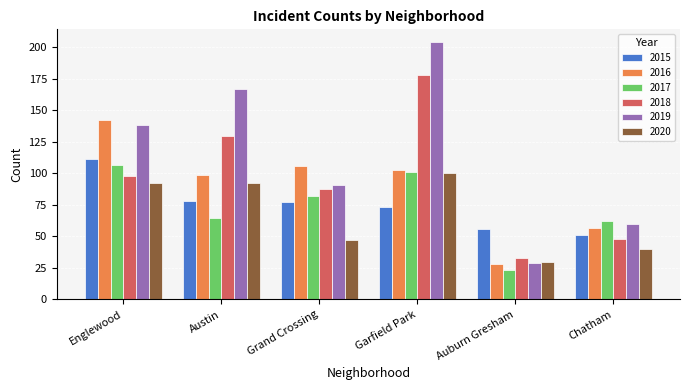

Count the number of data series in this chart.

6